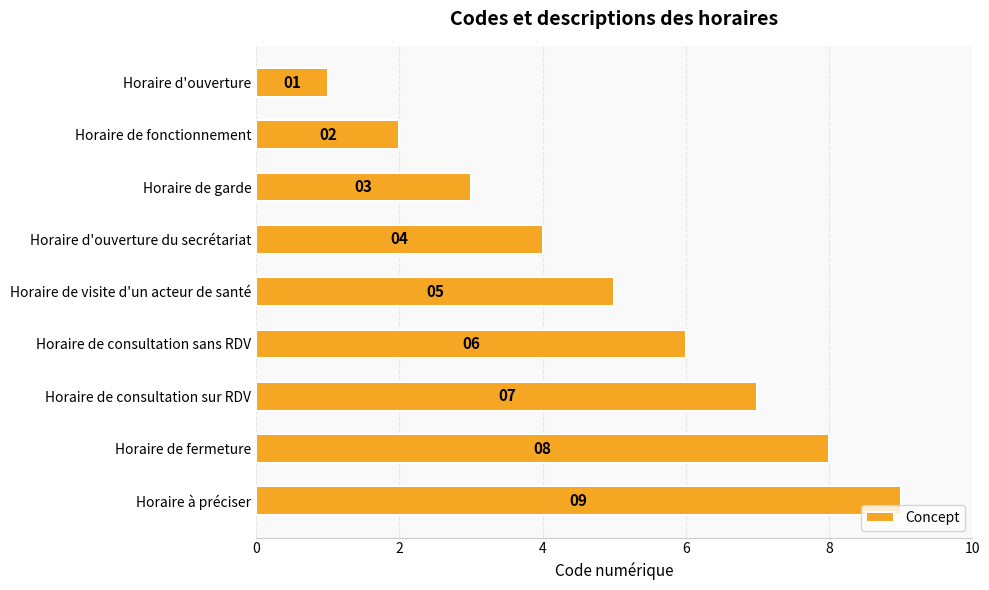

What is the difference between the maximum and minimum values?

8